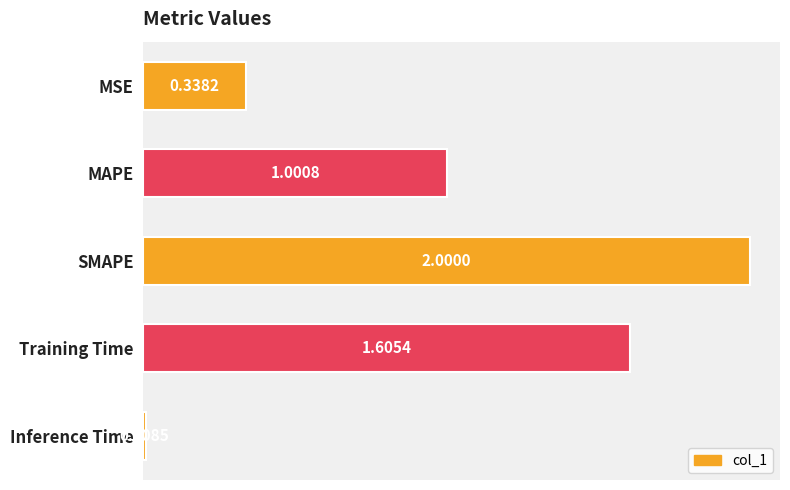

How many bars are there in total?

5